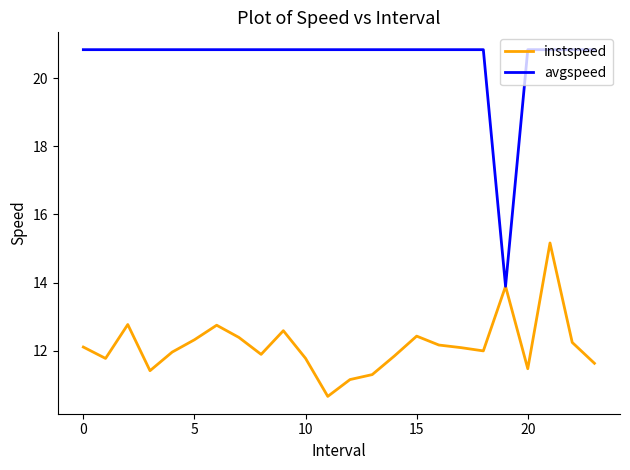

Which series has the largest range (max minus min)?

avgspeed